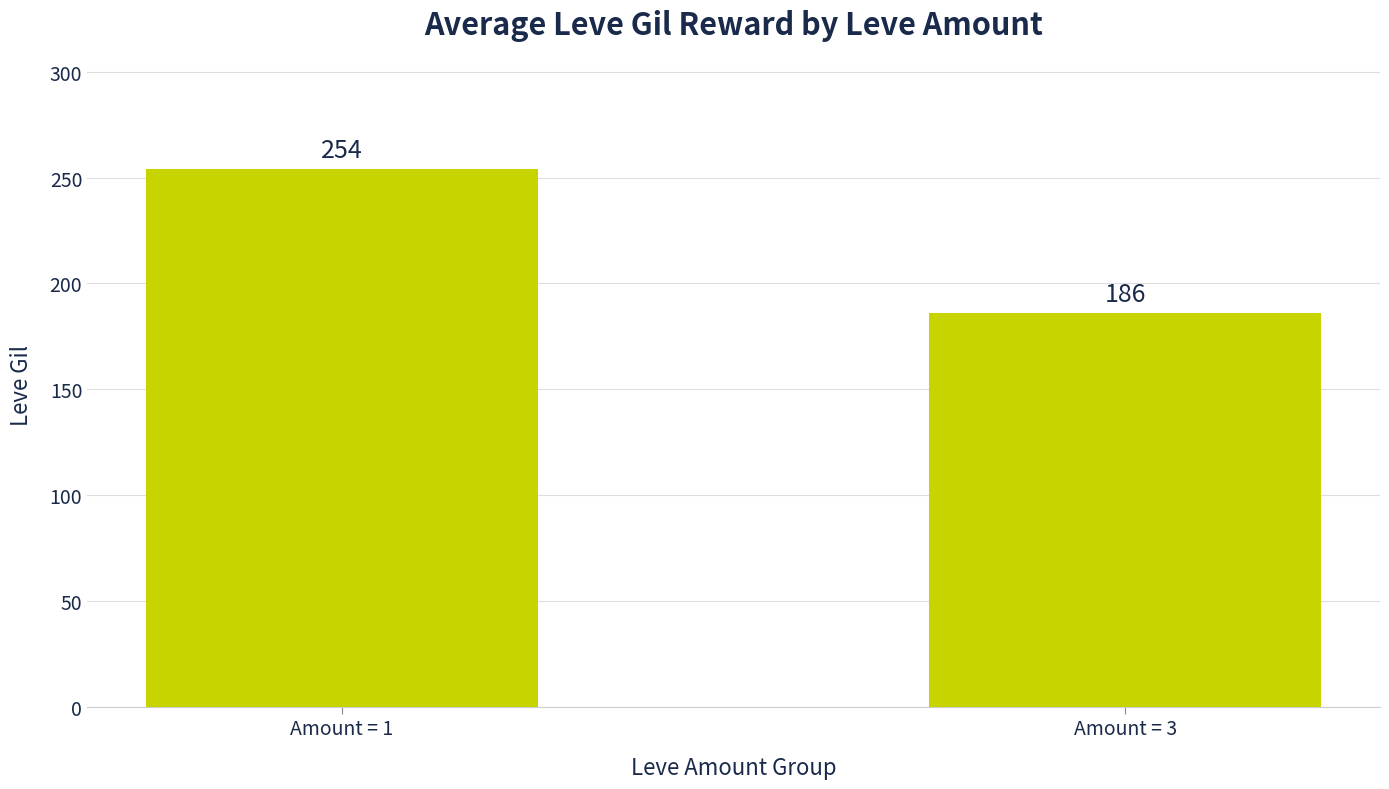

At which category does the chart reach its peak across all series?

Amount = 1